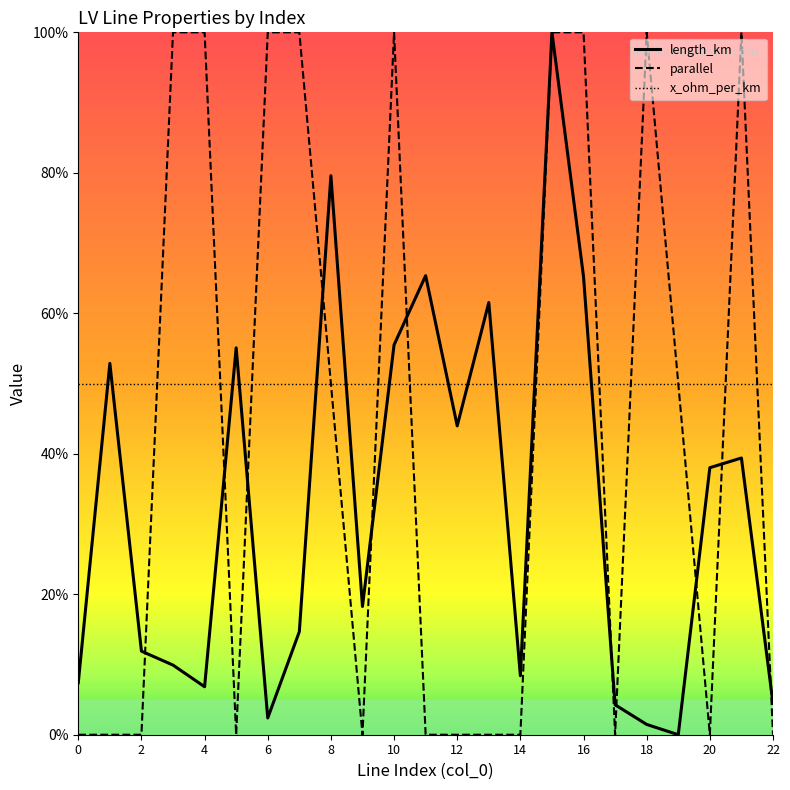

What is the sum of all parallel values?

10.0